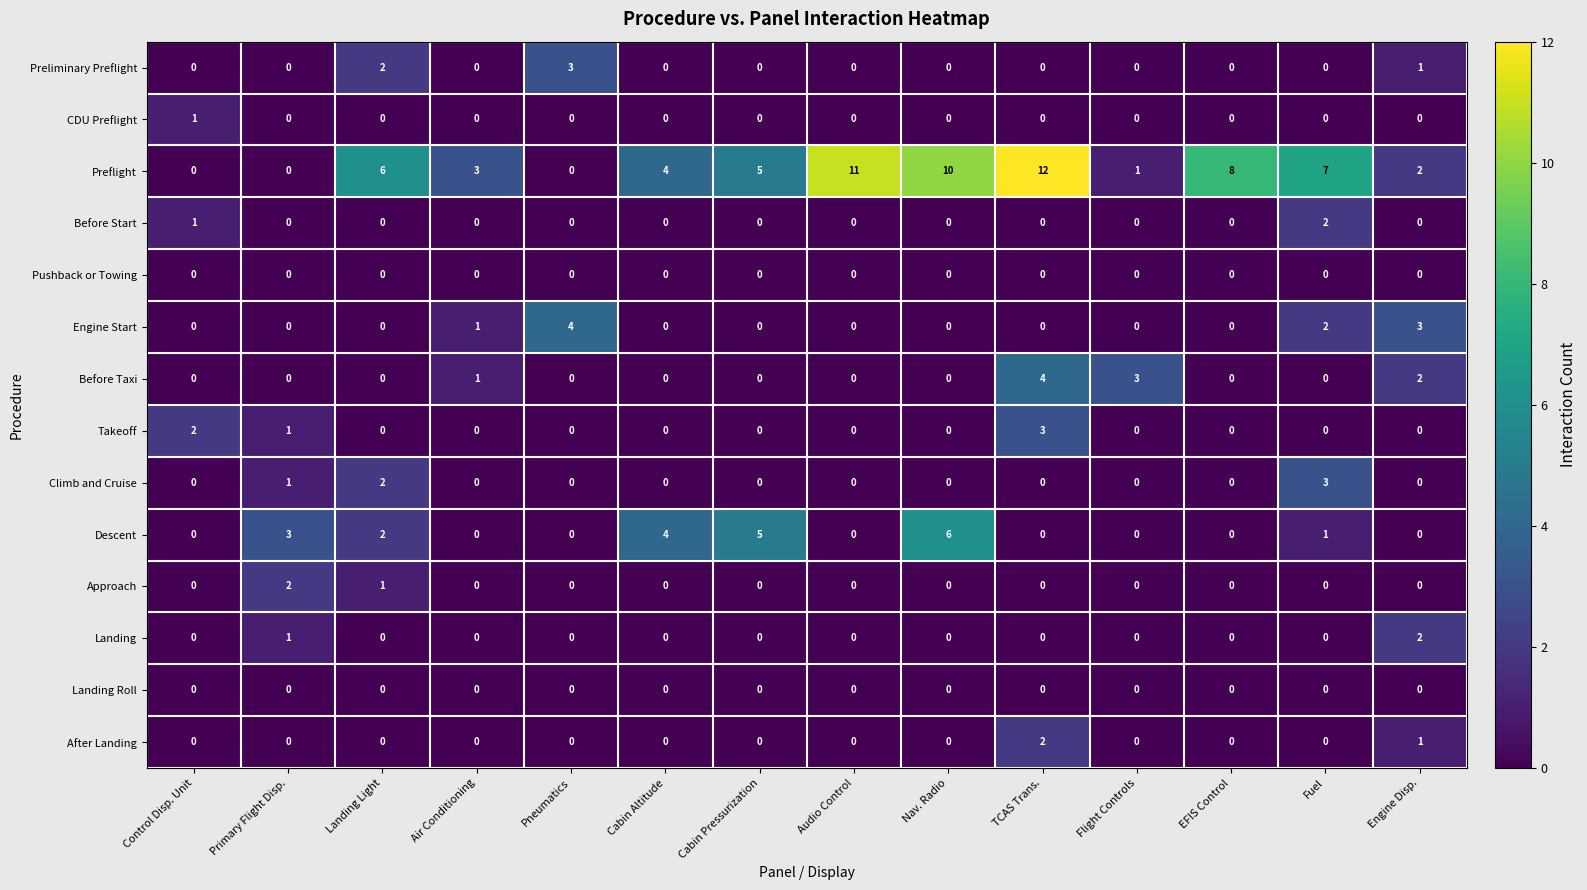

What is the spread (max minus min) of values at Cabin Pressurization?

5